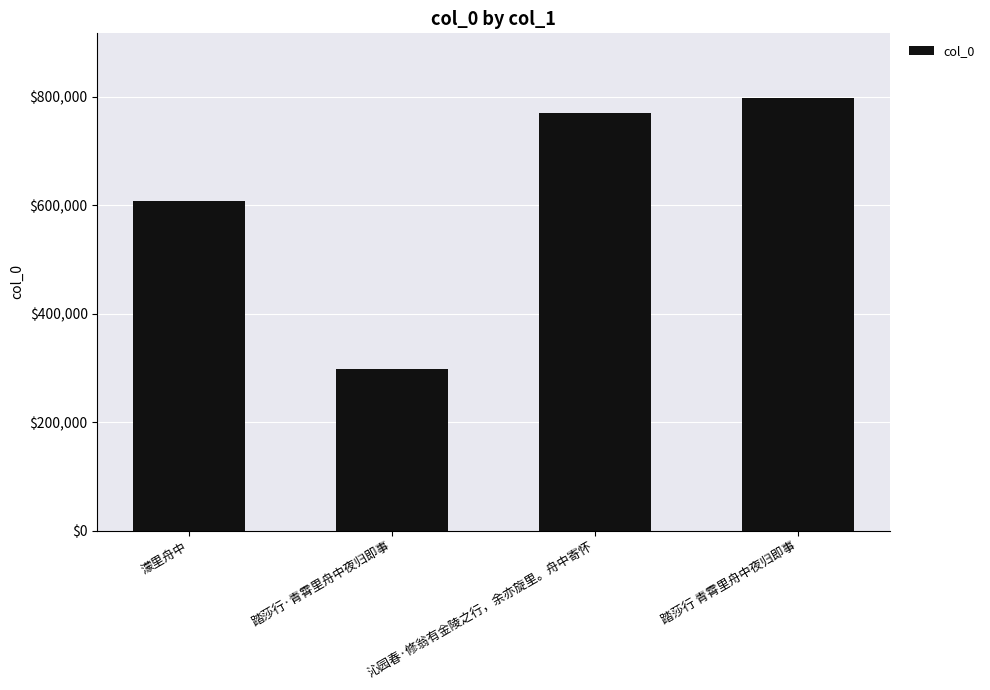

True or false: the data shows 428407 at 踏莎行·青霄里舟中夜归即事.

False